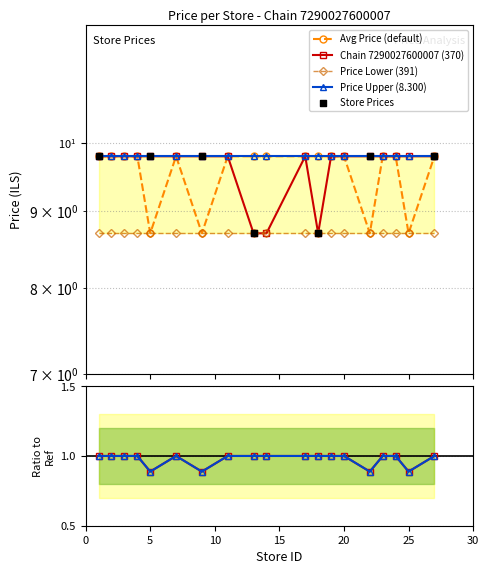

Which series has the widest spread of Y values?

Chain 7290027600007